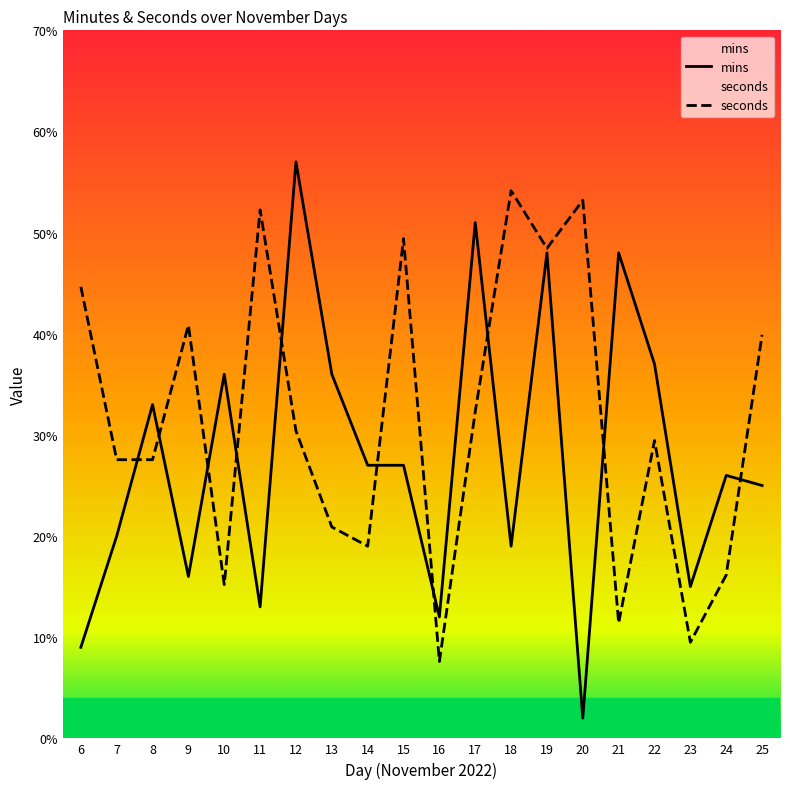

Where do mins and seconds first cross each other?

7 and 8